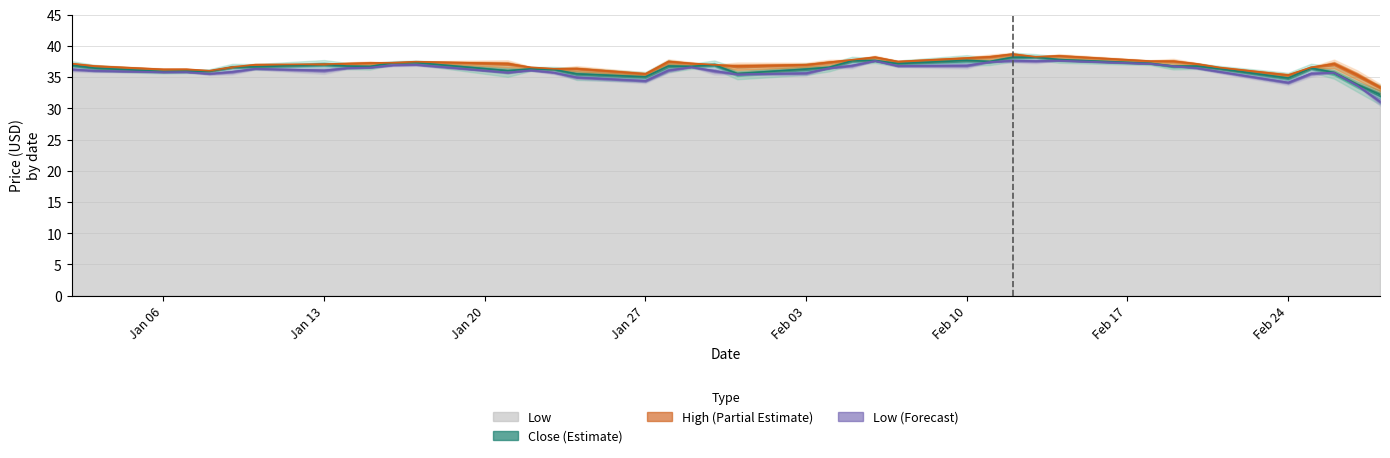

What is the average value of the Low series?

36.1